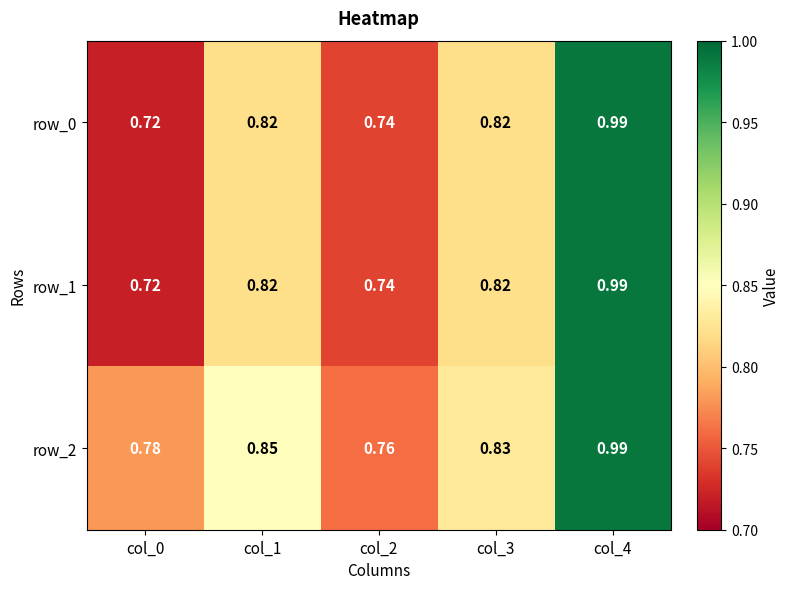

True or false: row_1 has a value of 1.4 at col_3.

False